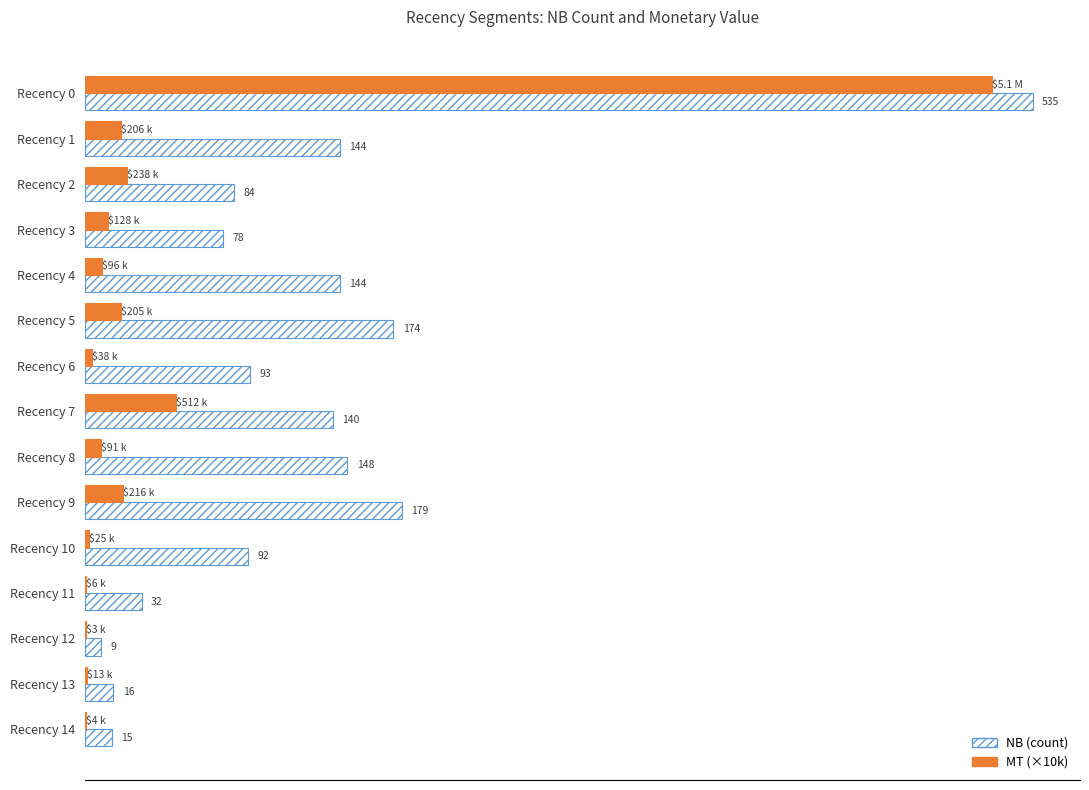

What are all the series names shown in the legend?

NB (count), MT (×10k)